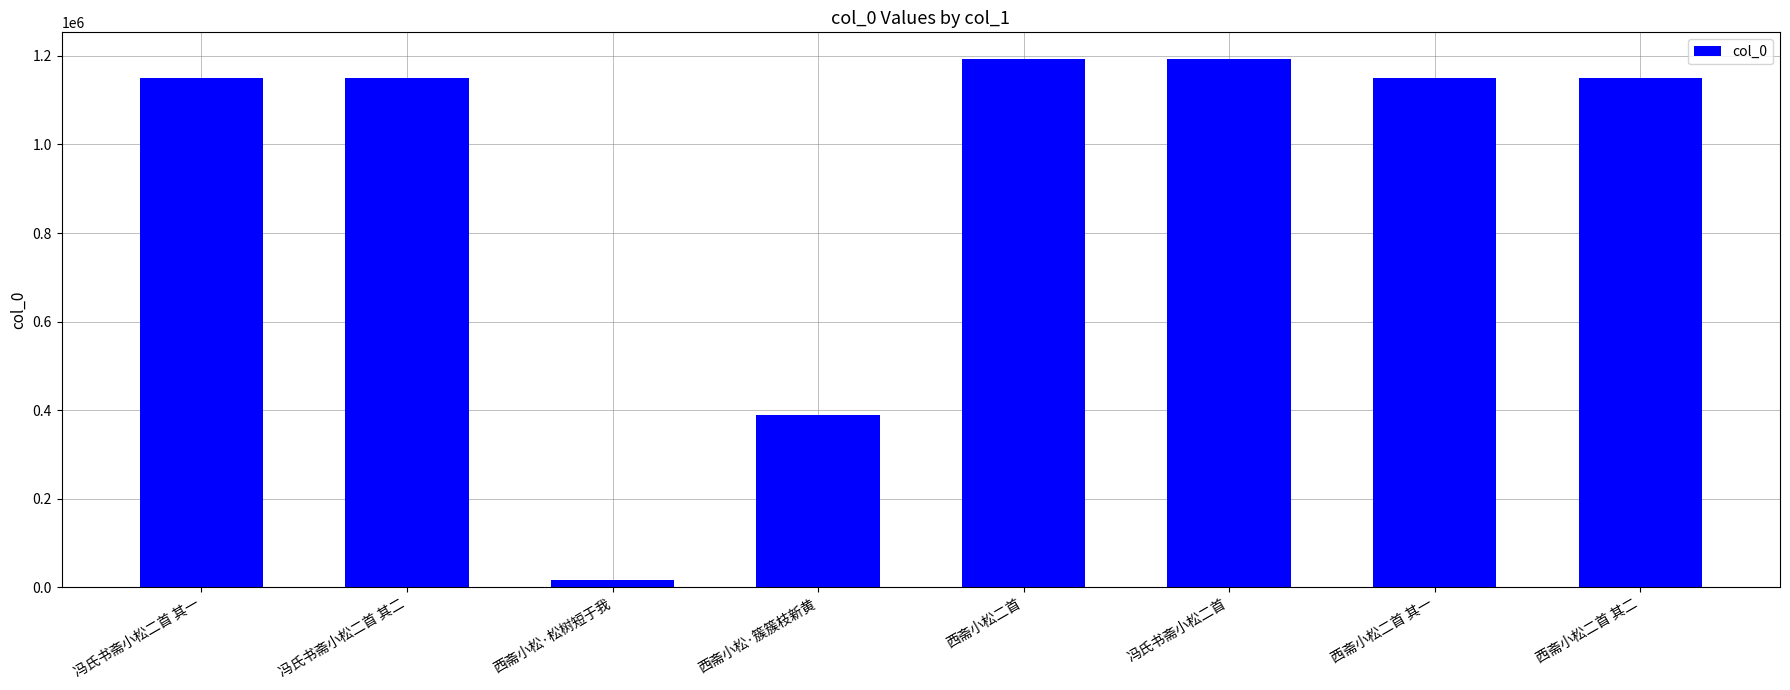

Read the value at 西斋小松二首 其二.

1149326